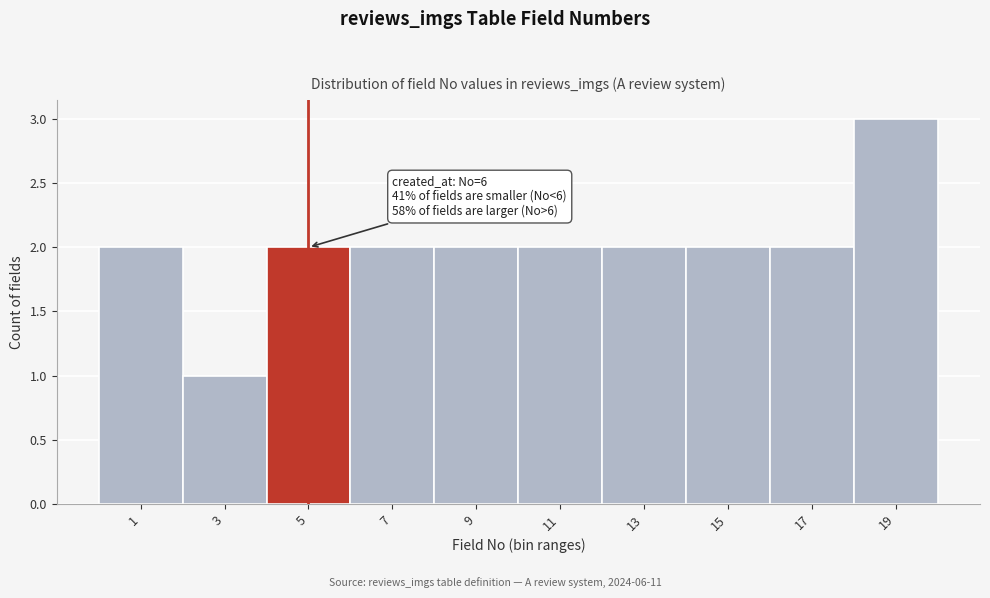

Reading left to right, transcribe all the data shown in this chart.

1=2	3=1	5=2	7=2	9=2	11=2	13=2	15=2	17=2	19=3